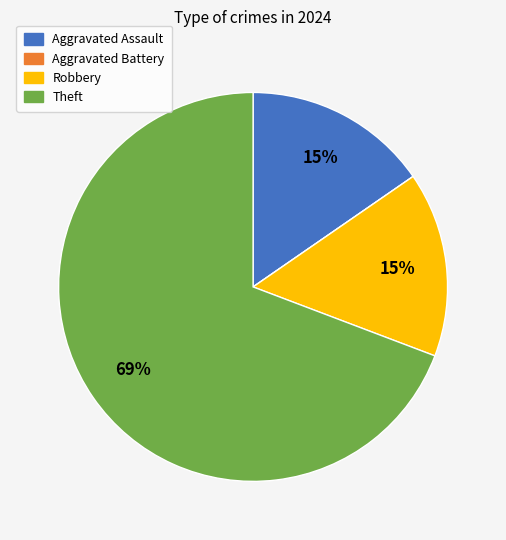

Is it true that Aggravated Assault is 15% of the pie?

True